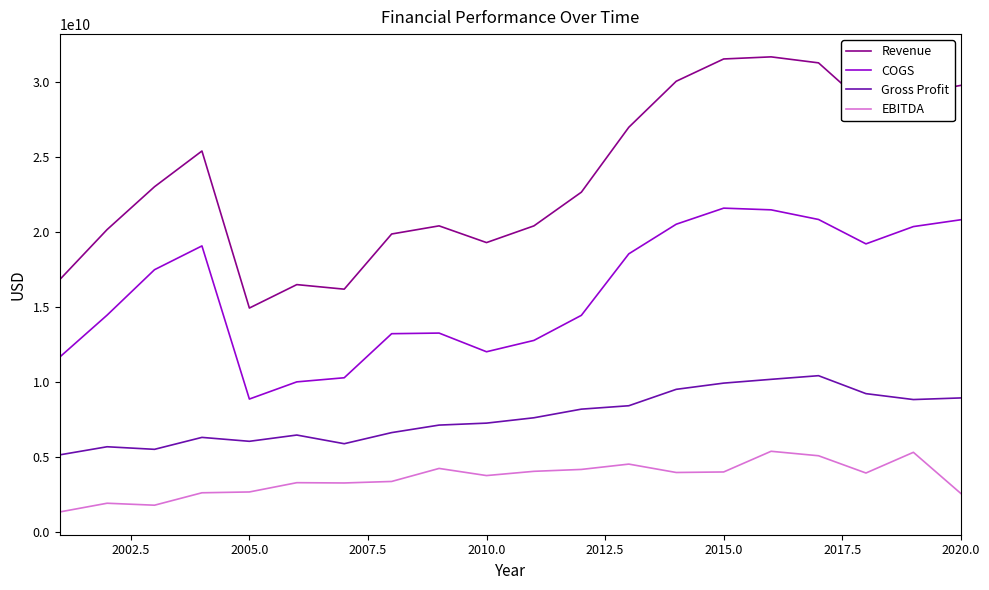

Which series has the largest range (max minus min)?

Revenue